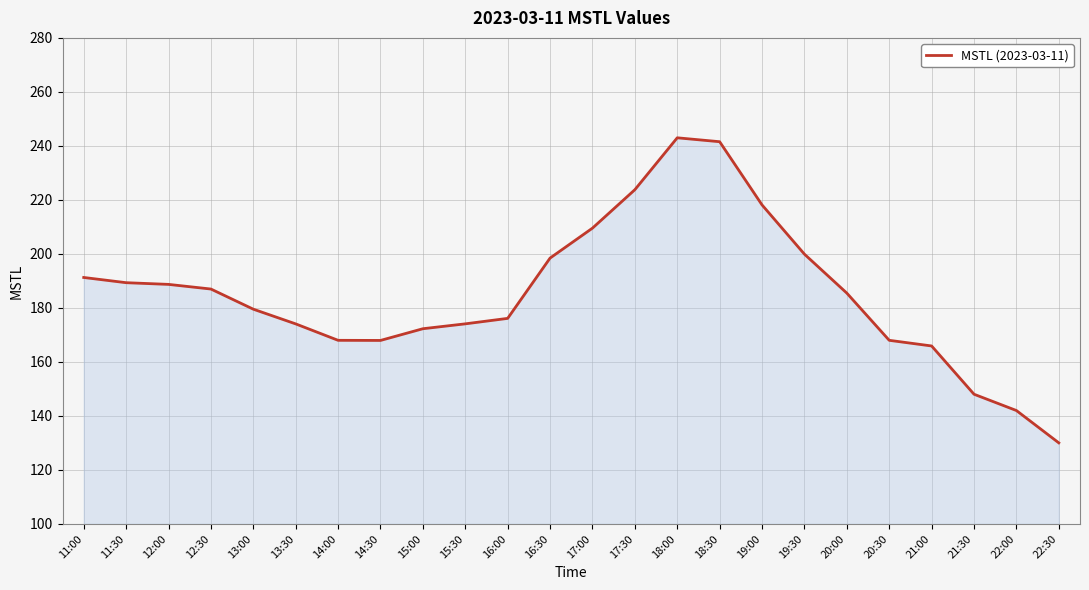

What is the sum of the values at 22:00 and 21:30?

290.0